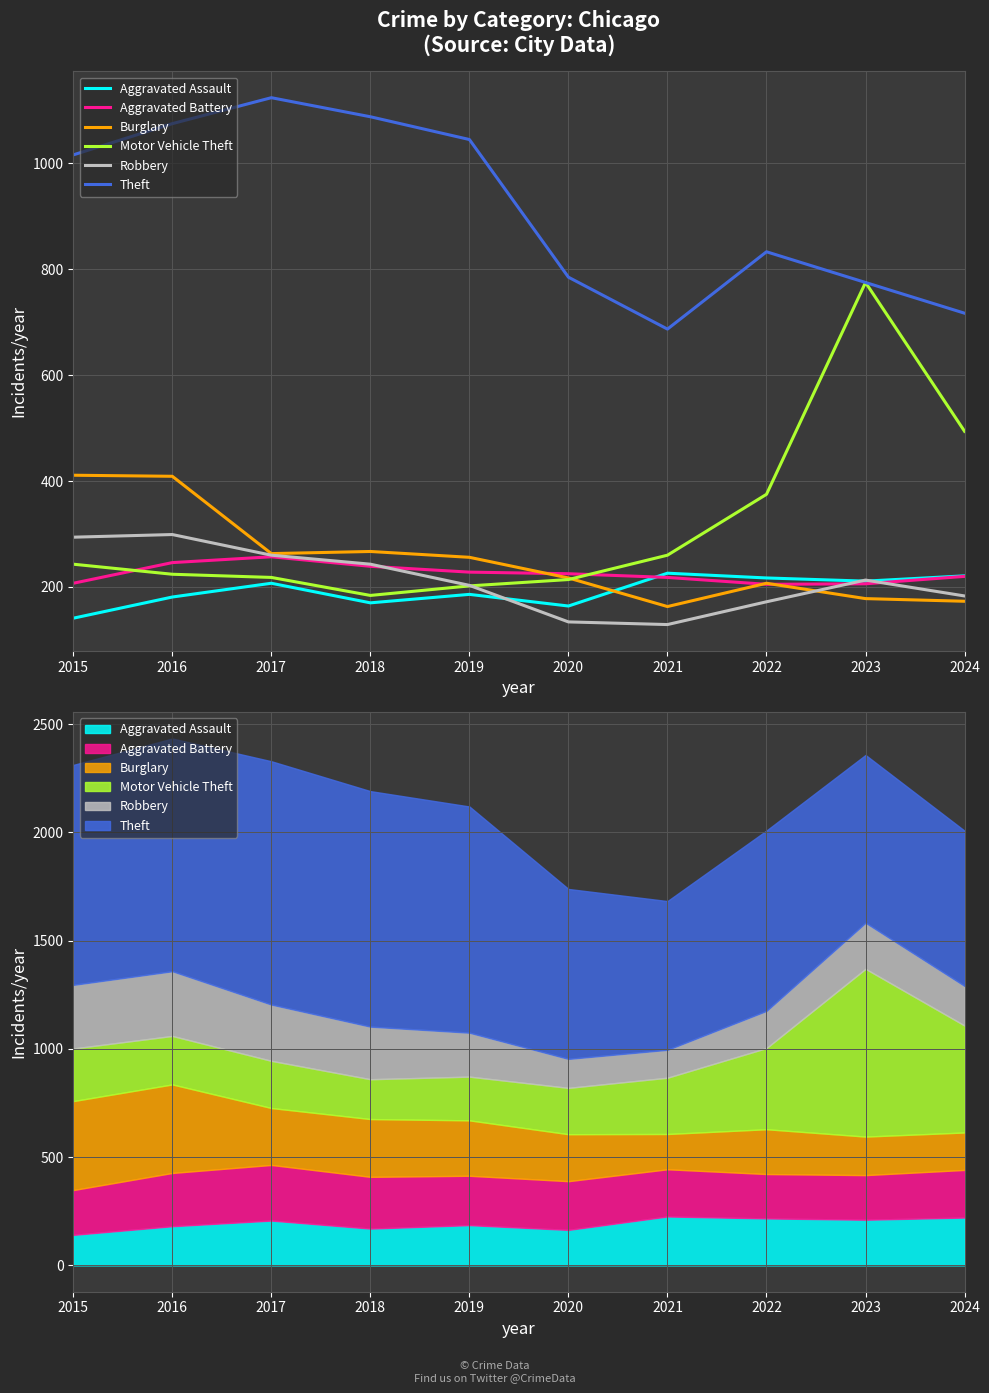

What is the highest value of the Burglary series?

411